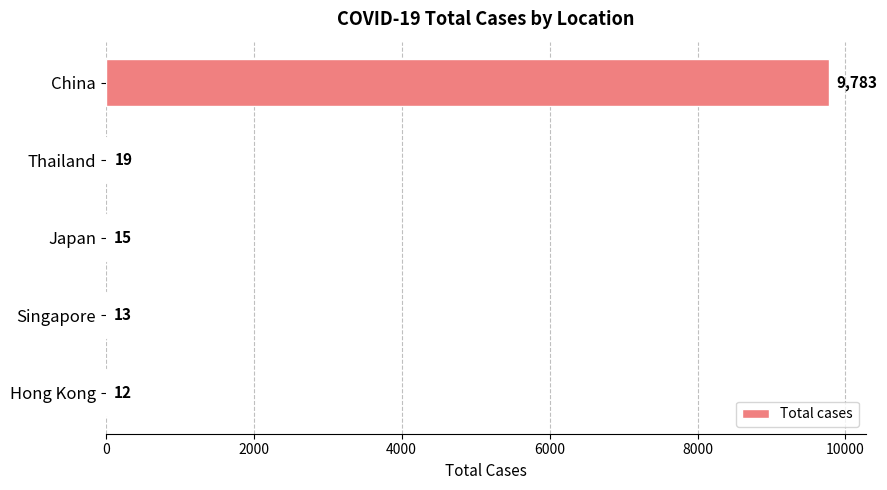

What is the sum of the values at Japan and Thailand?

34